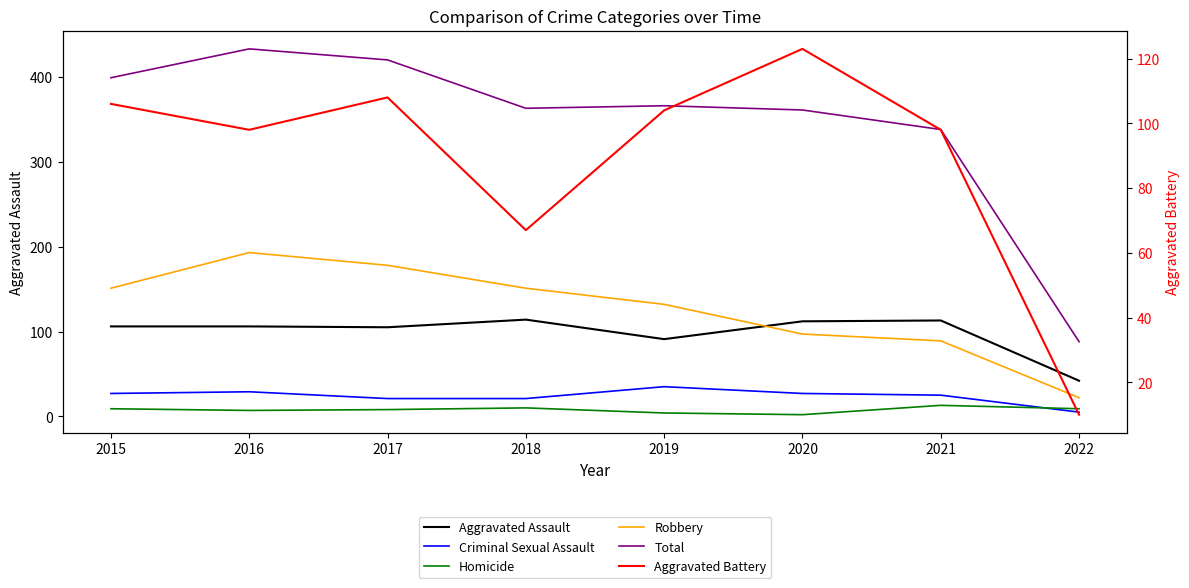

What is the maximum value shown in the chart?

433